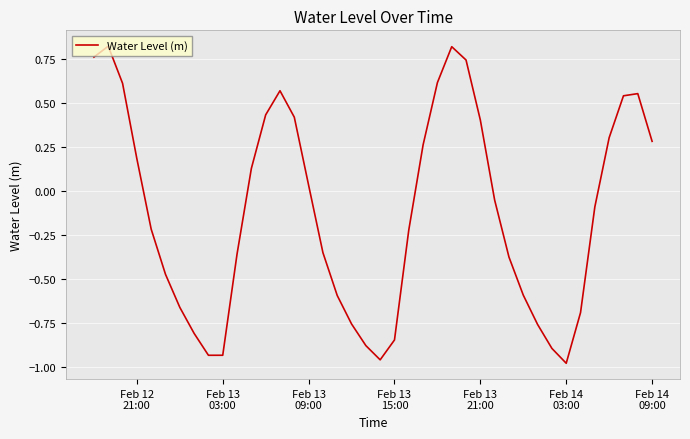

What is the sum of all values?

-4.9